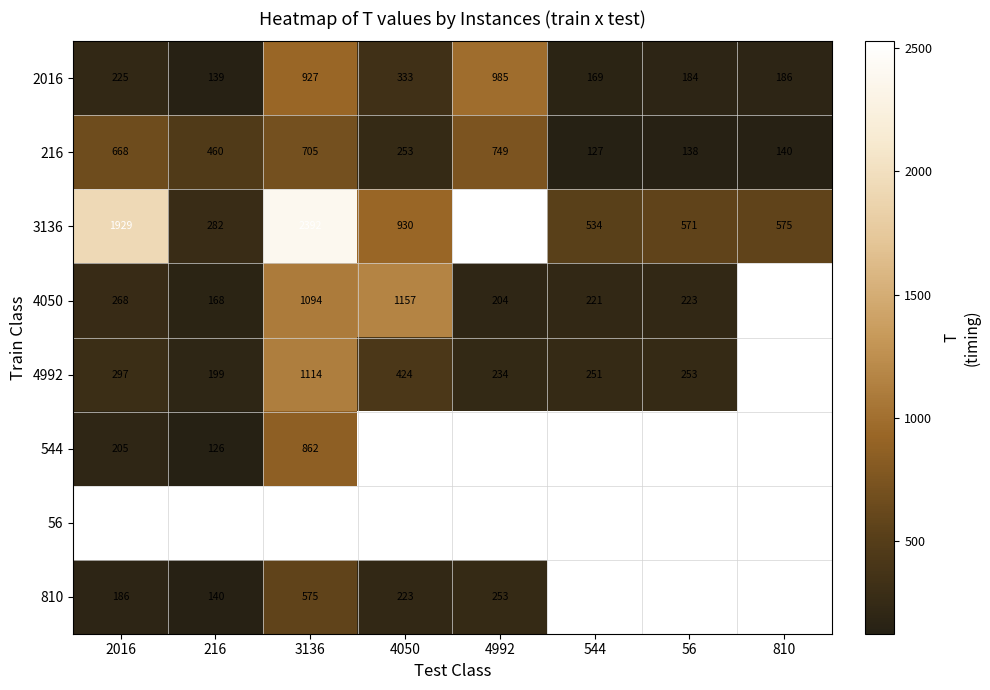

List the labels in order of 2016 value, largest first.

4992, 3136, 4050, 2016, 810, 56, 544, 216